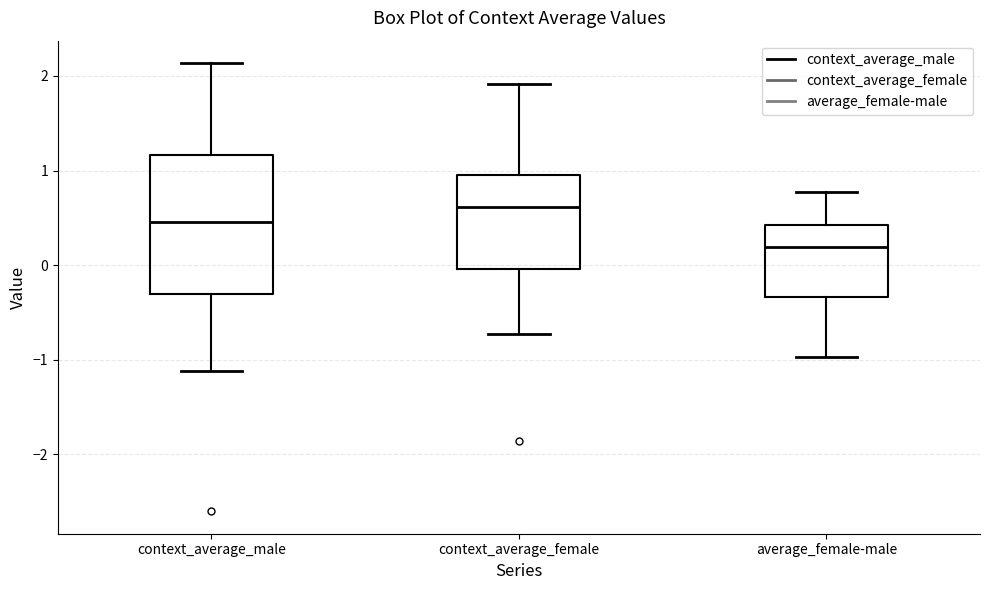

Reading left to right, read every box against the y-axis: the position of its median line, the range the box covers, and the ends of its whiskers. The values are not printed on the chart, so give them approximately, as read against the axis.

context_average_male: median 0.5, box -0.3 to 1.2, whiskers -1.1 to 2.1
context_average_female: median 0.6, box 0.0 to 1.0, whiskers -0.7 to 1.9
average_female-male: median 0.2, box -0.3 to 0.4, whiskers -1.0 to 0.8